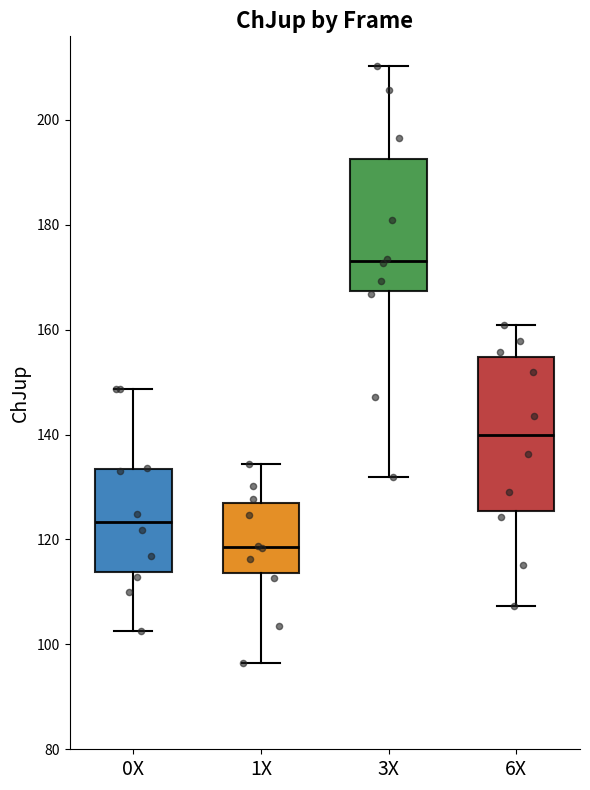

Which box is the tallest, from its lower edge to its upper edge?

6X